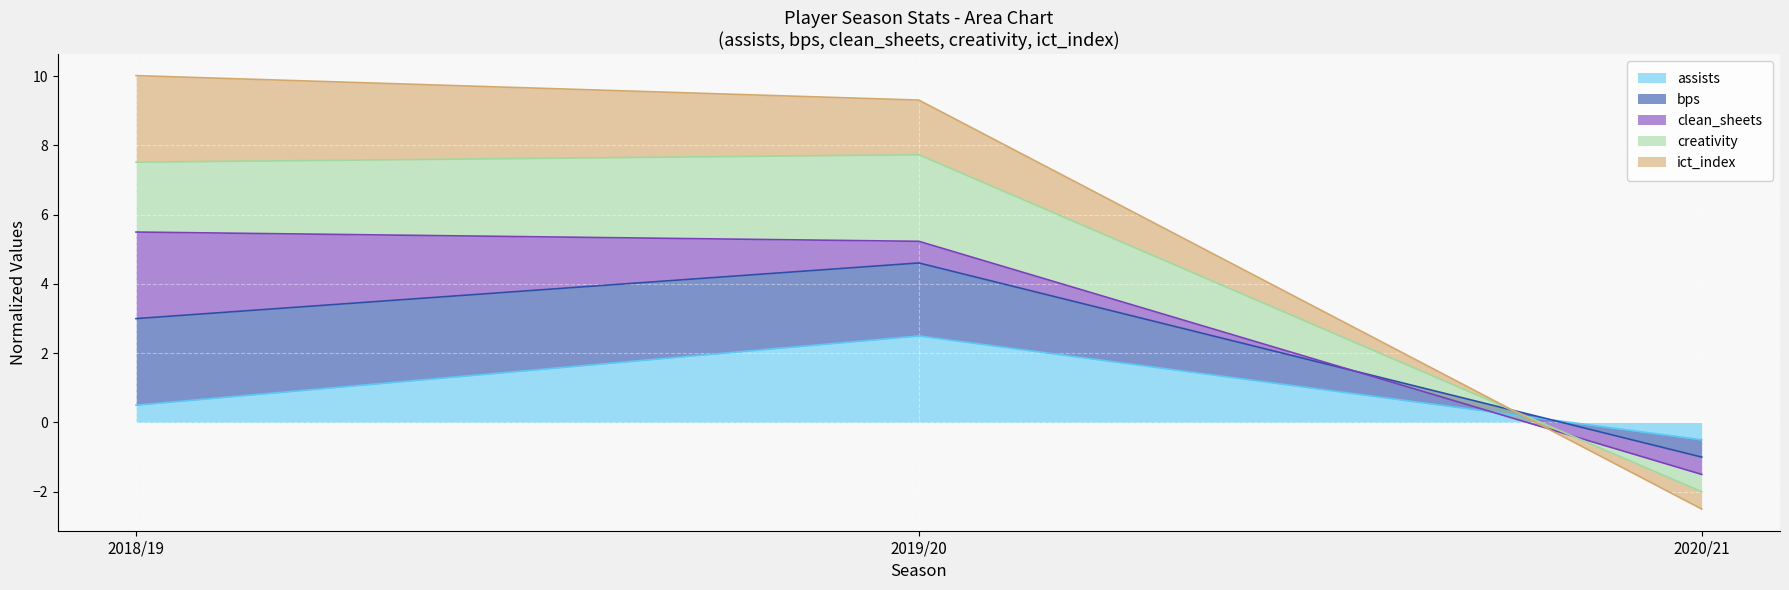

At which category does the chart reach its peak across all series?

2018/19